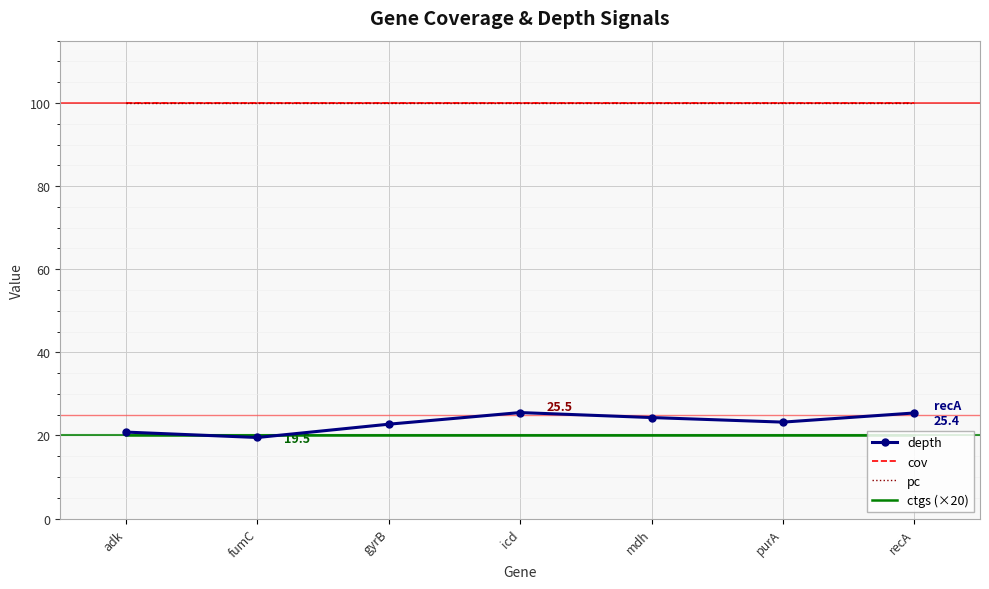

Where do ctgs (×20) and depth first cross each other?

adk and fumC